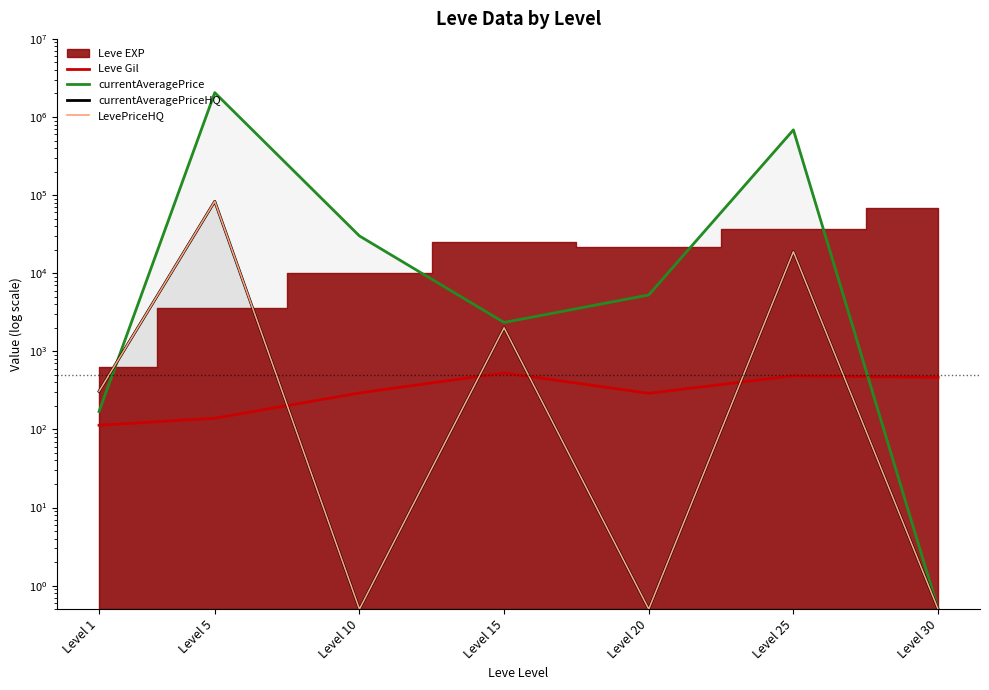

True or false: LevePriceHQ and currentAveragePrice cross at least once.

True